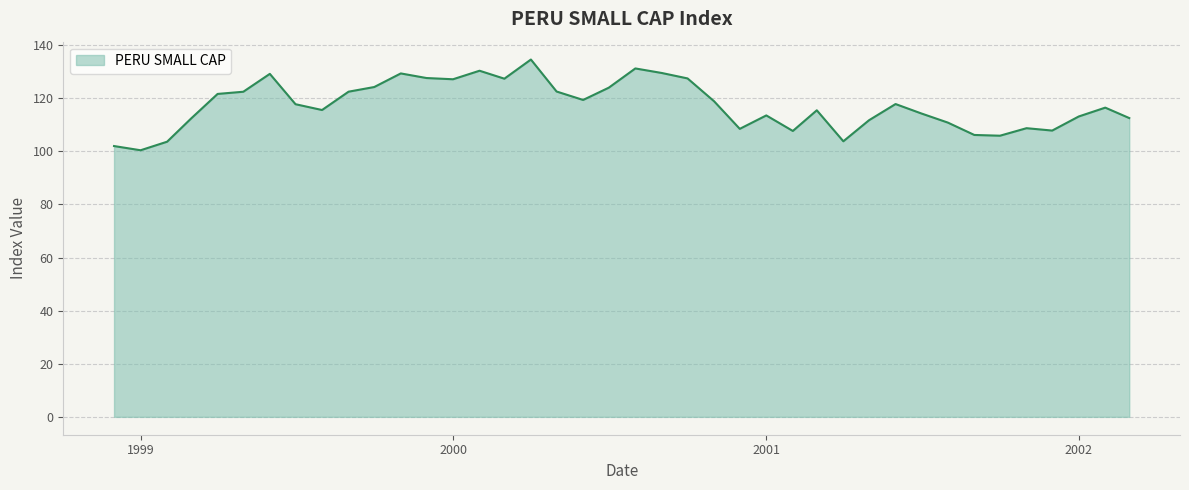

What is the difference between the maximum and minimum values?

34.2